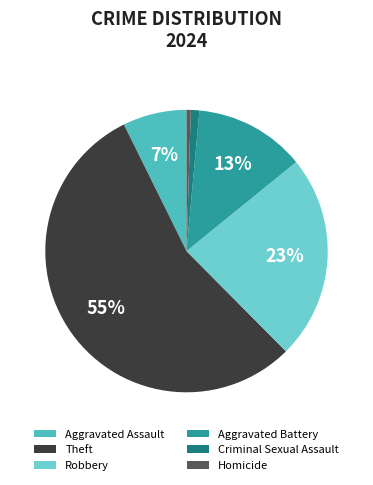

To the nearest percent, what percentage of the pie is Aggravated Assault?

7%